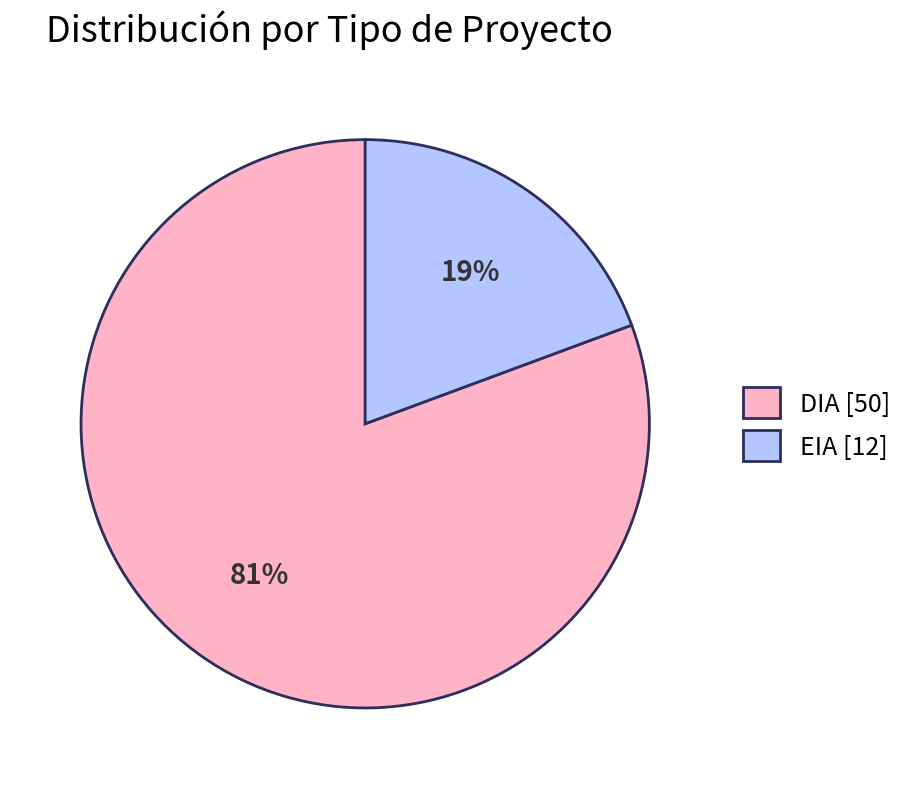

True or false: DIA accounts for 81% of the total.

True